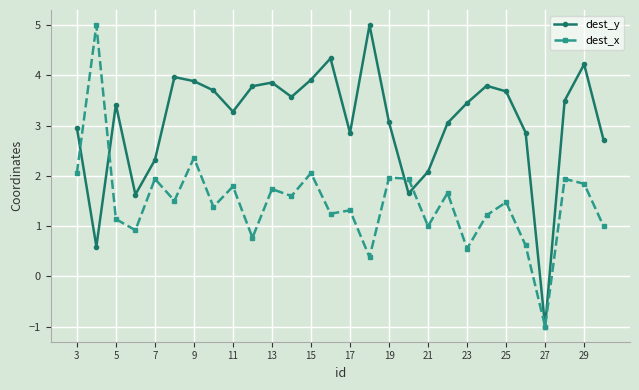

In dest_y, how many points are lower than both neighbors (excluding endpoints)?

7